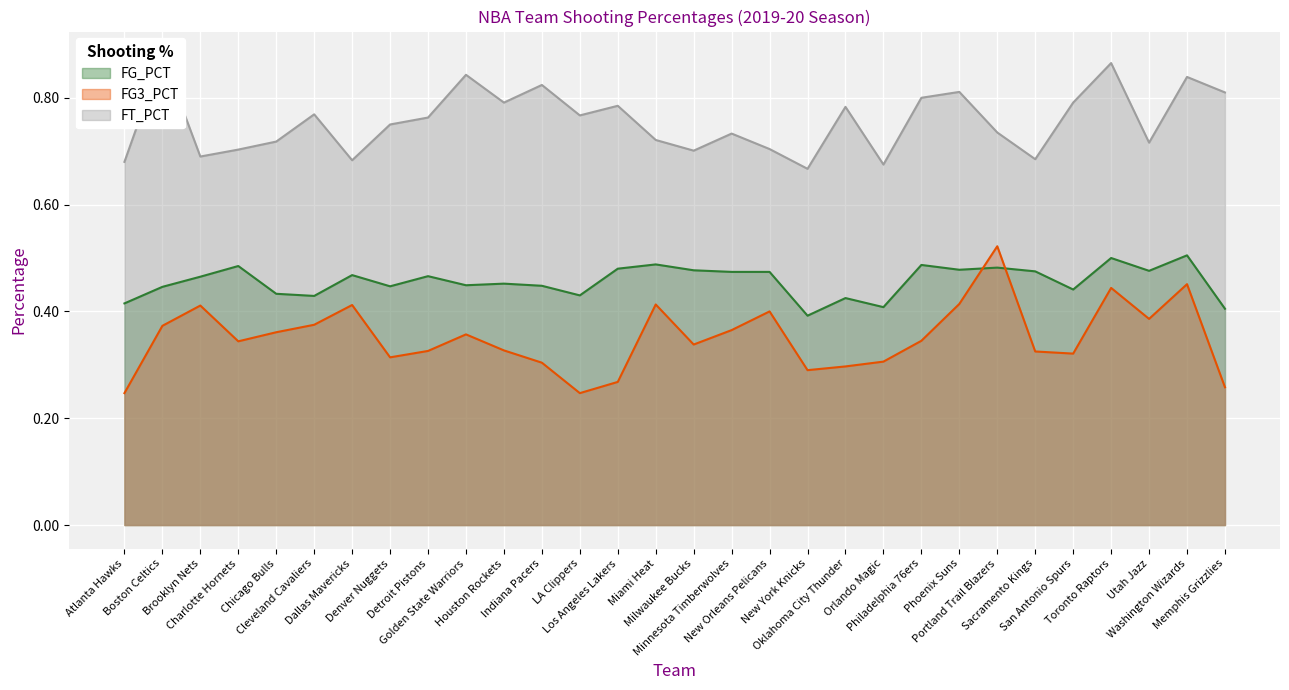

True or false: FT_PCT and FG_PCT cross at least once.

False